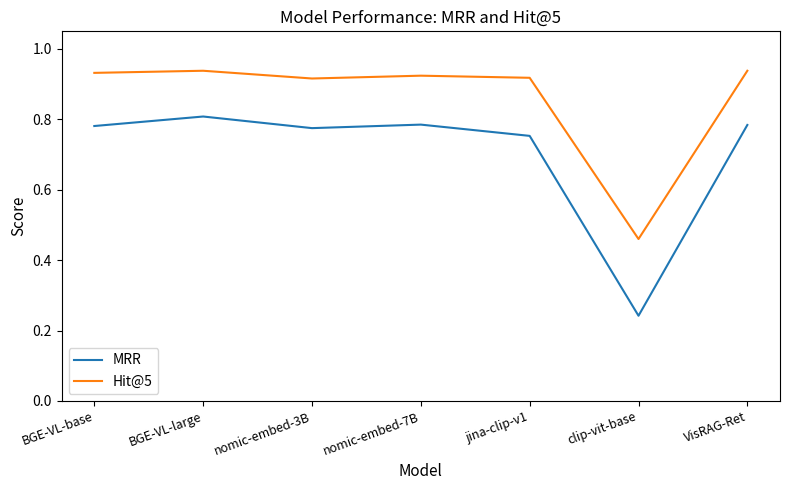

What position from the right is clip-vit-base?

2